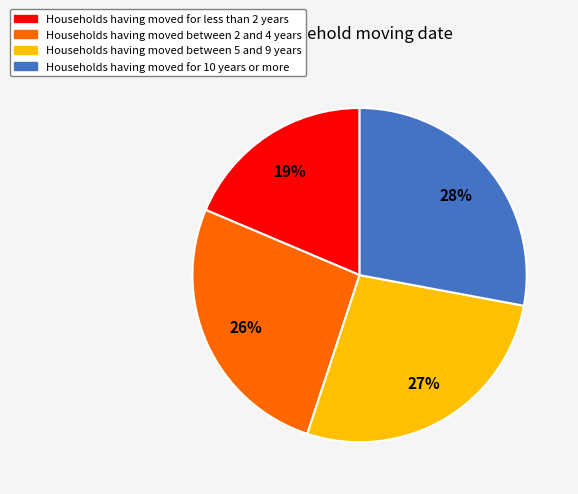

Which has a higher value, Households having moved between 2 and 4 years or Households having moved between 5 and 9 years?

Households having moved between 5 and 9 years